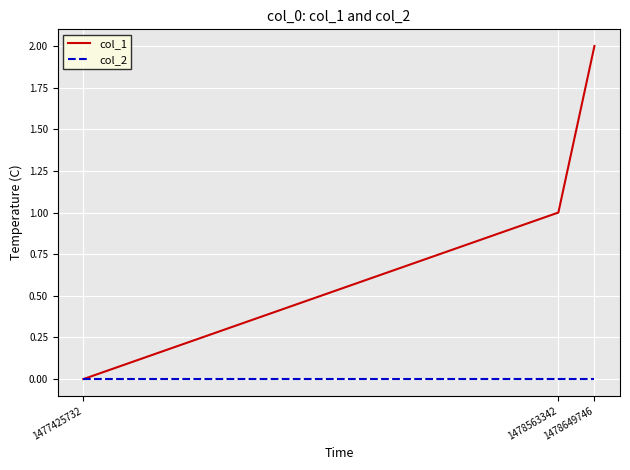

What is the approximate value of col_1 at 1478563342?

1